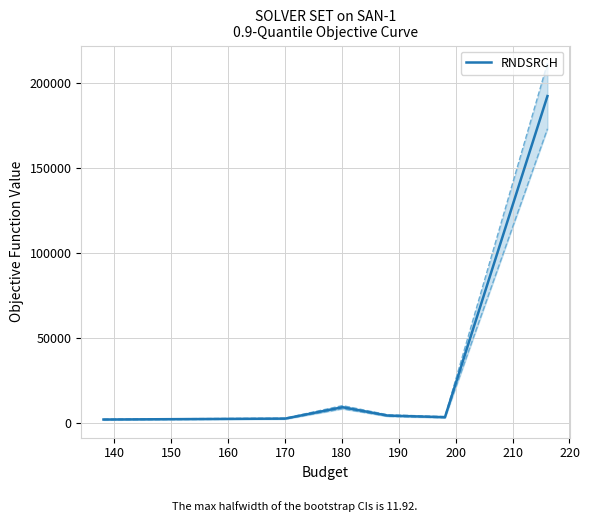

What is the highest value of the RNDSRCH series?

192173.6